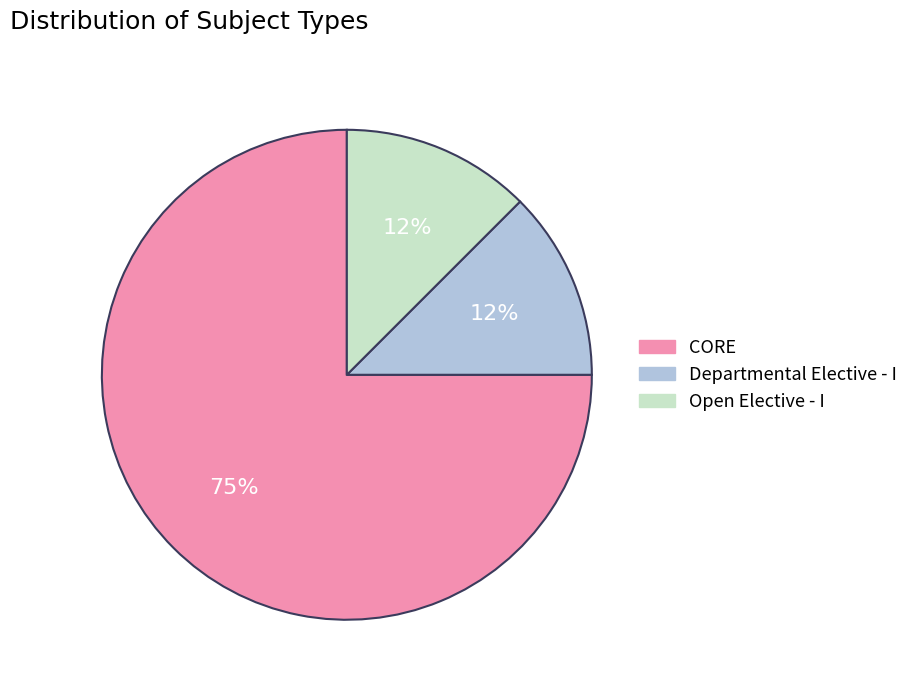

The Departmental Elective - I slice represents 19% of the pie. True or false?

False